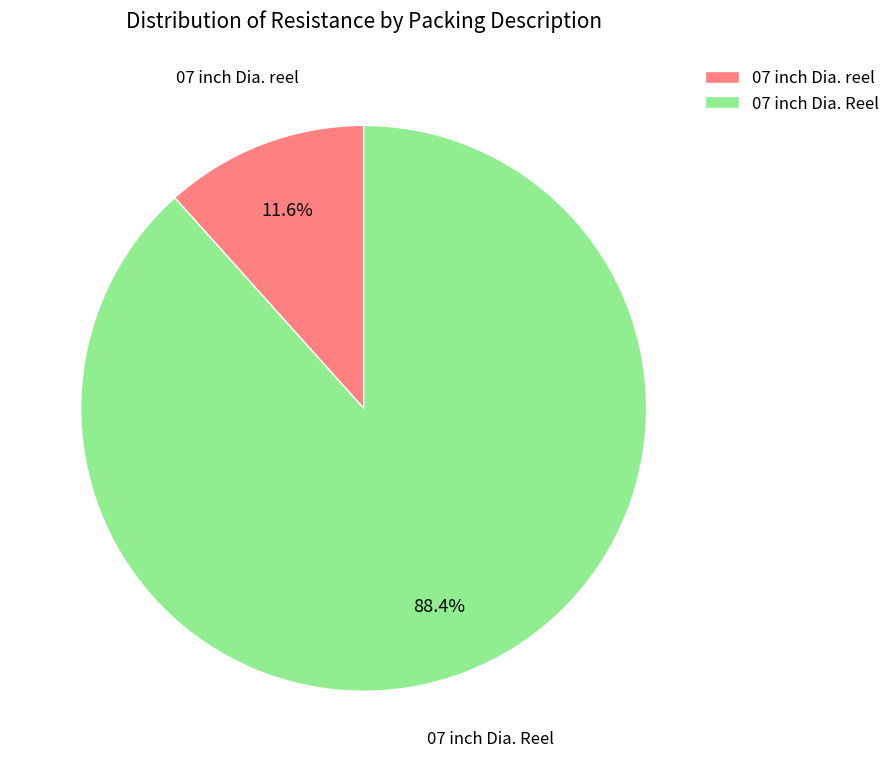

Rank the categories by value from highest to lowest.

07 inch Dia. Reel, 07 inch Dia. reel